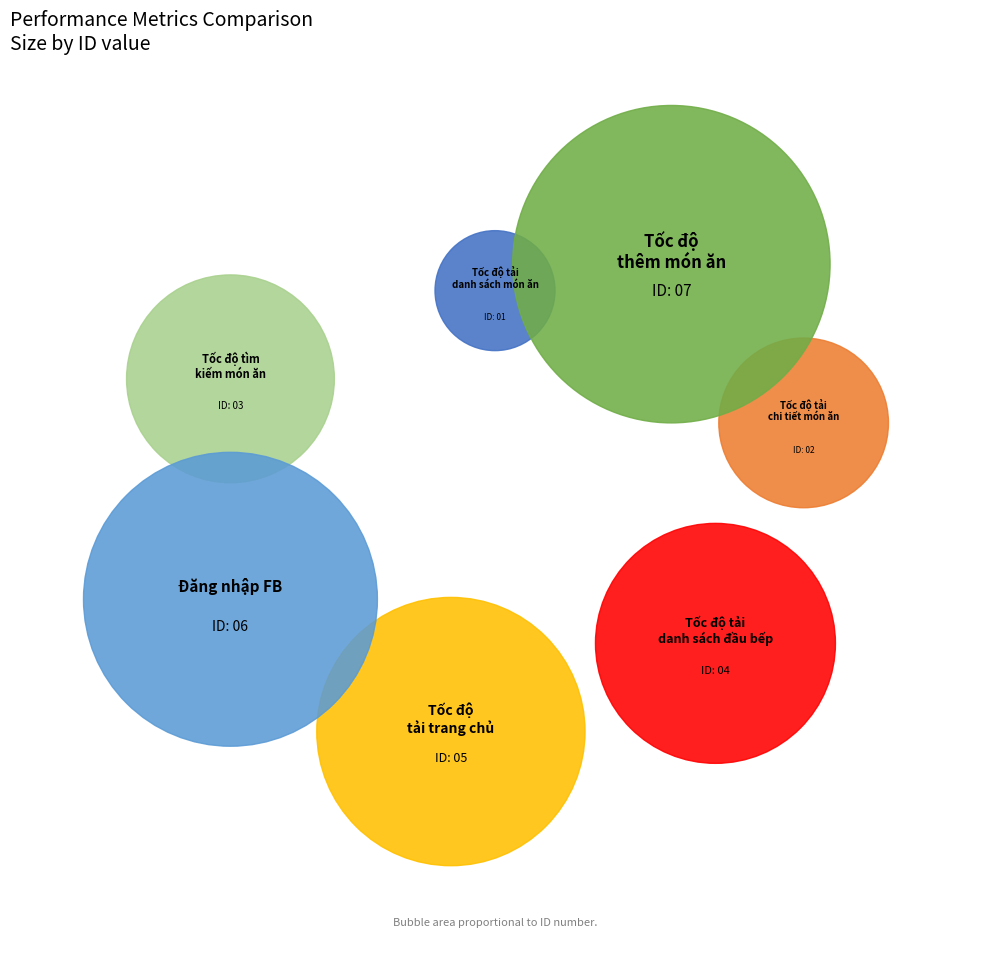

To the nearest percent, what percentage of the pie is Đăng nhập FB?

21%